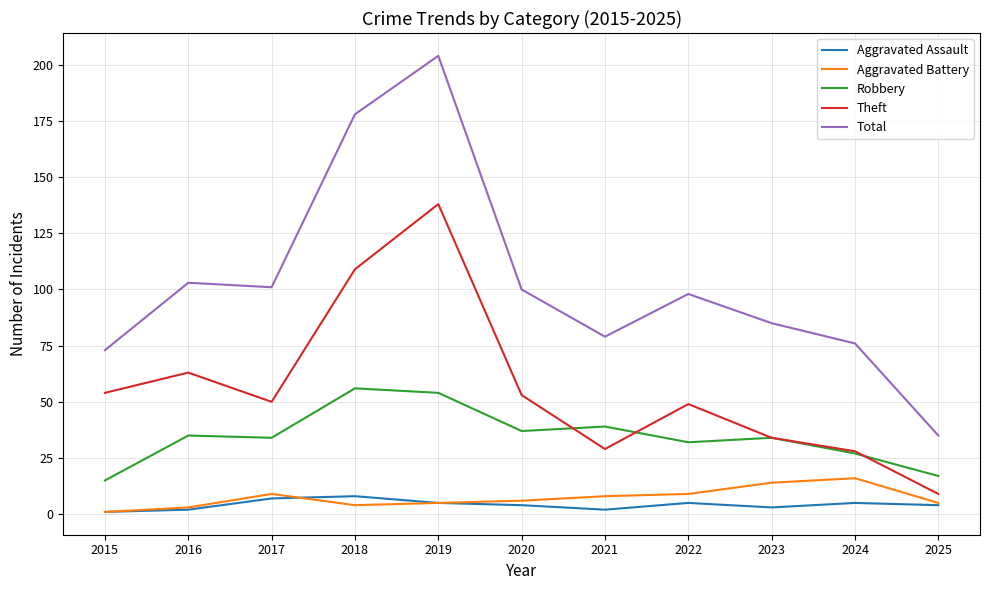

Is the value of Total at 2022 greater than the value of Aggravated Battery at 2025?

Yes